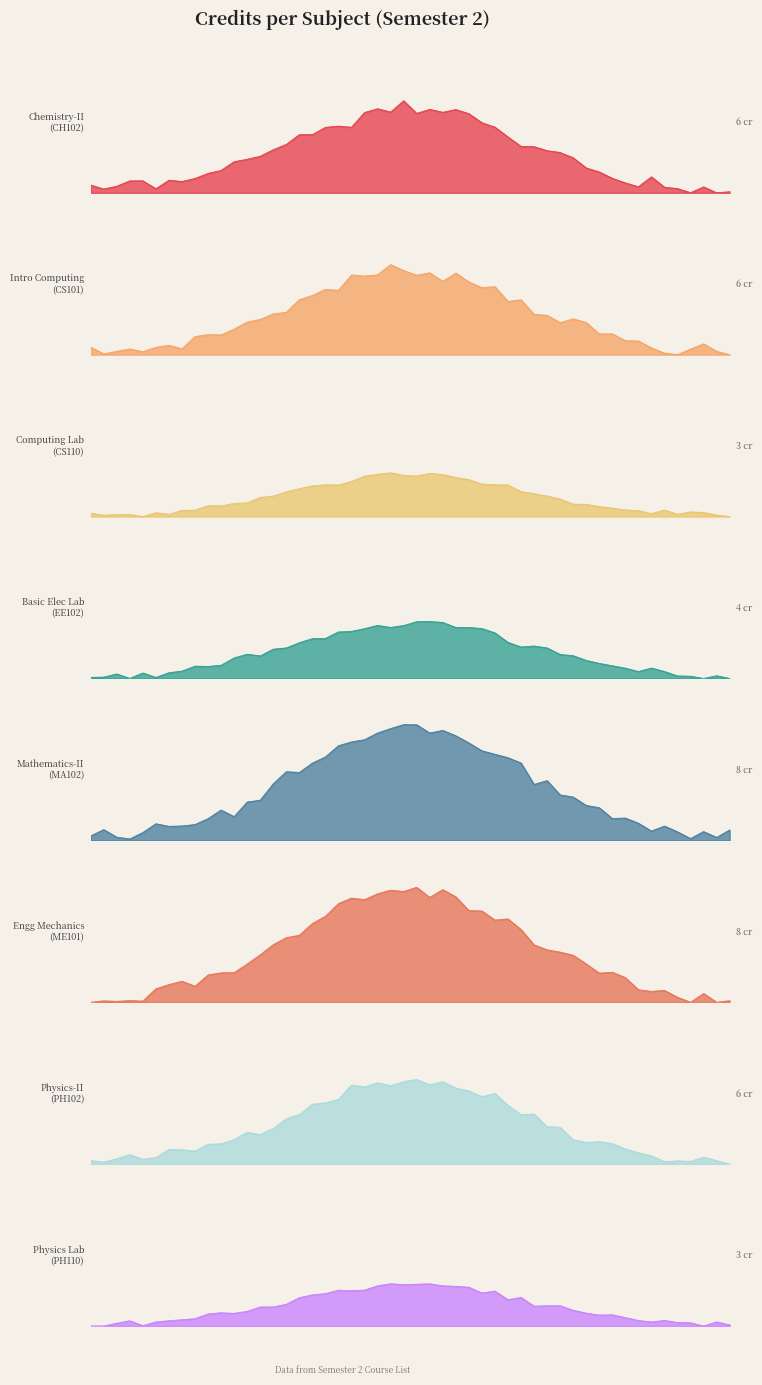

Does the chart have visible grid lines?

No